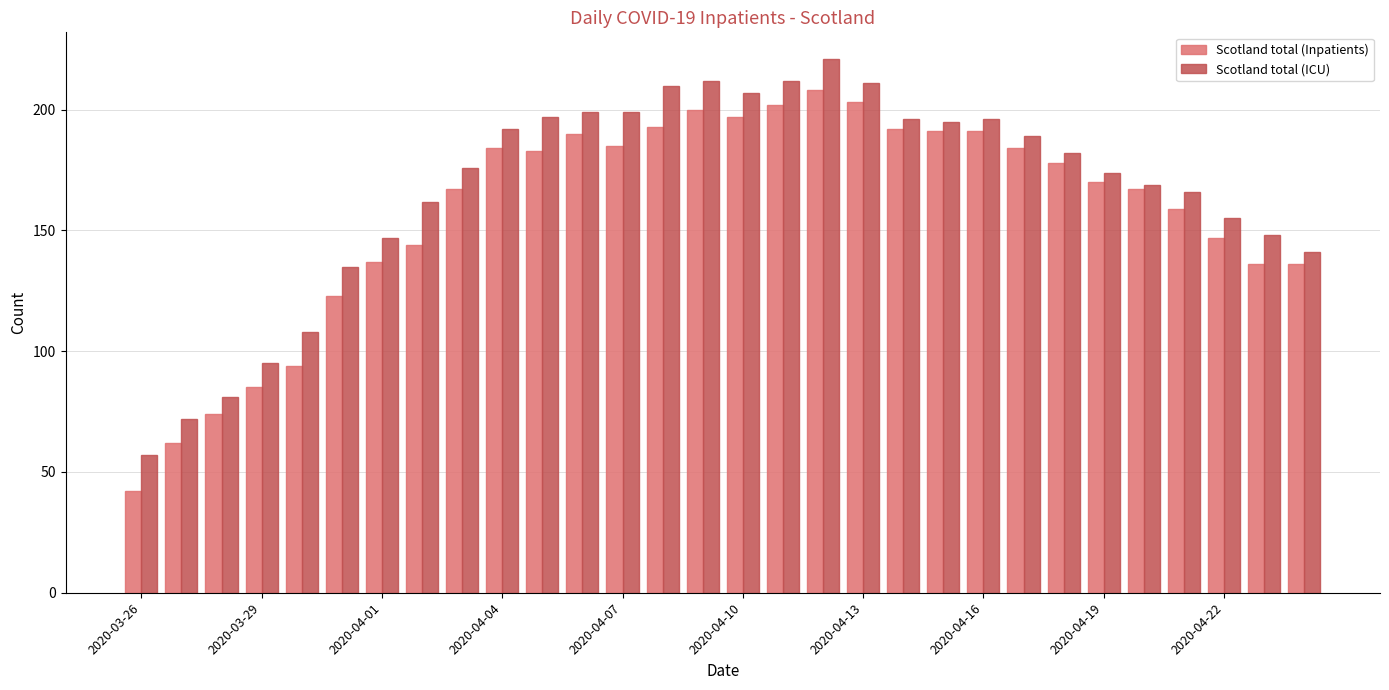

What is the highest value of the Scotland total (Inpatients) series?

208